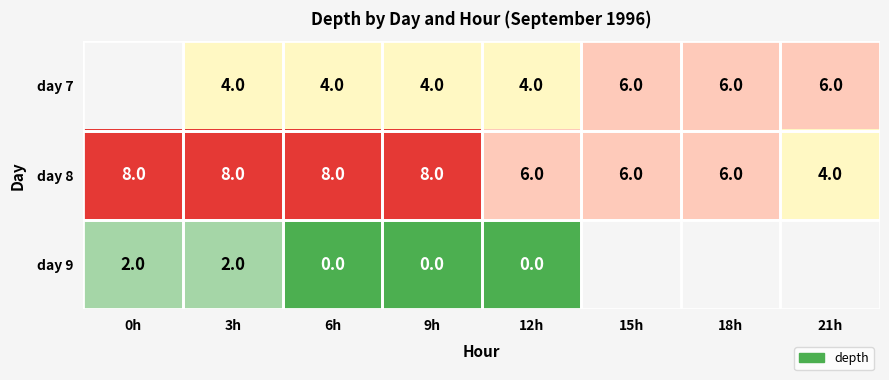

How many categories are shown in the chart?

8